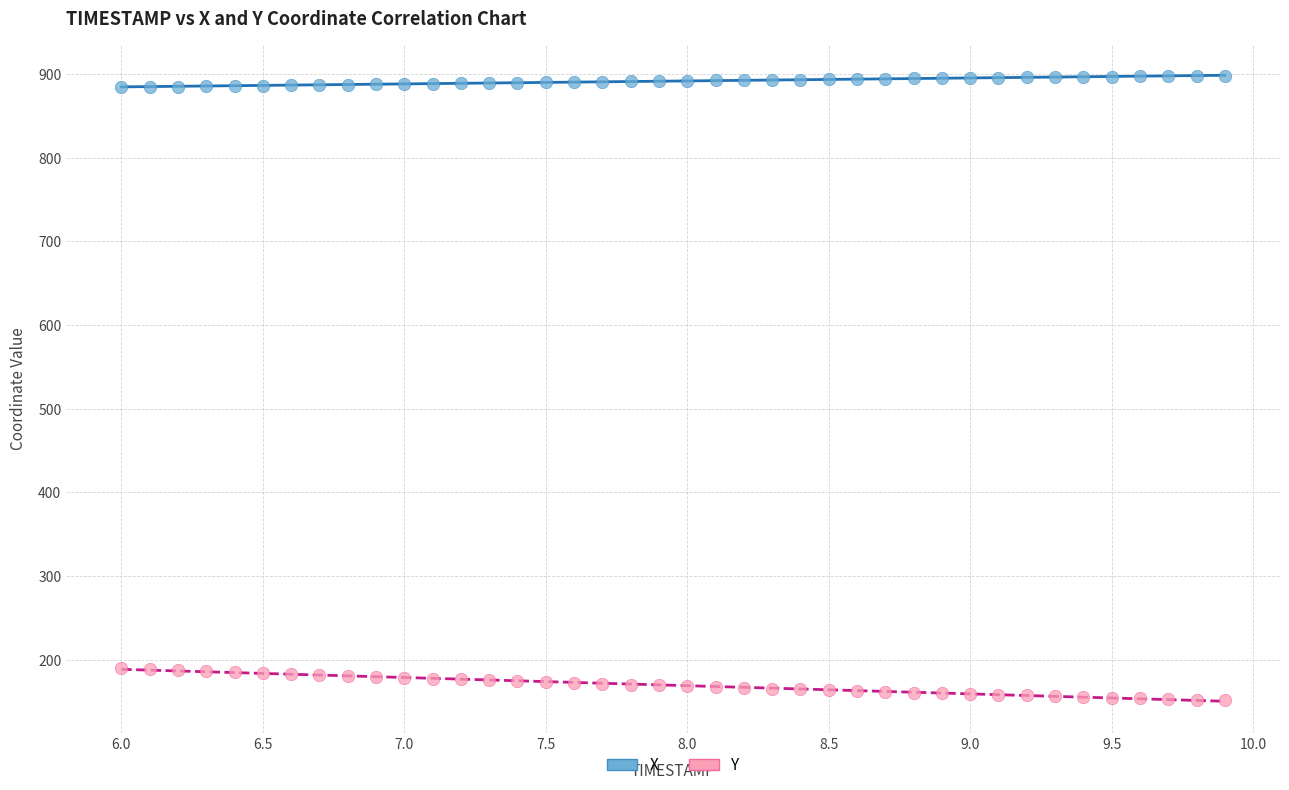

What is the X range (max minus min) for the scatter plot?

3.9